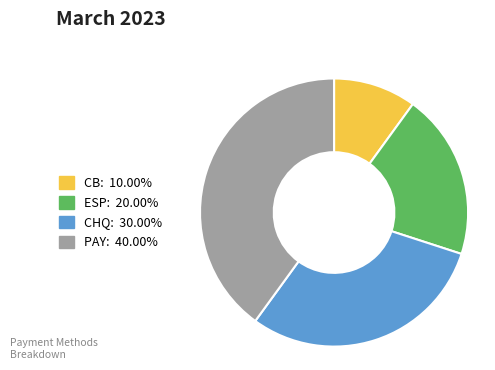

Is there any slice that represents more than half of the pie?

No